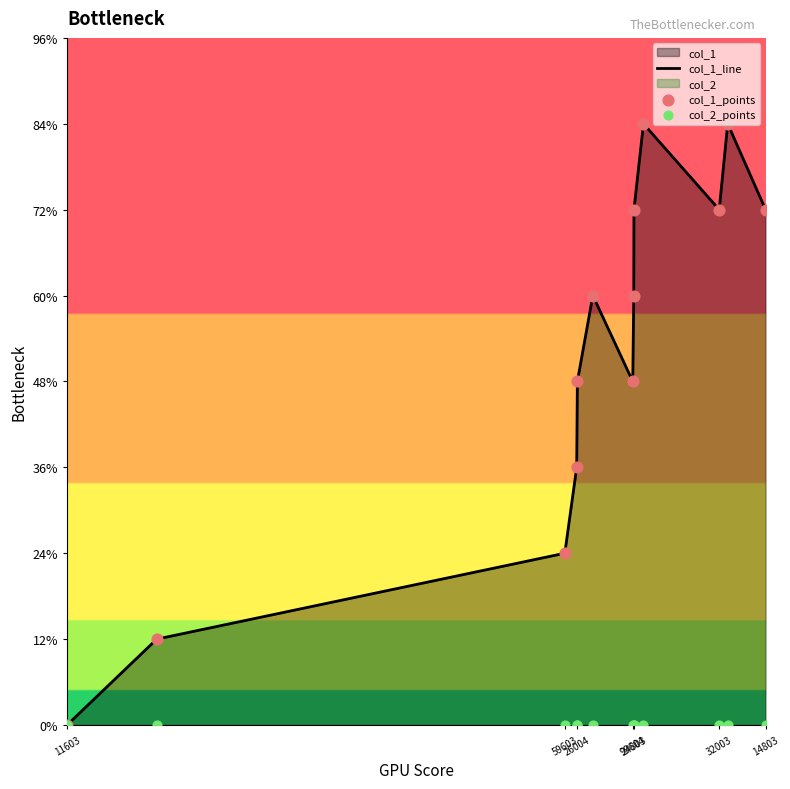

Which series reaches the minimum Y coordinate?

col_1_line